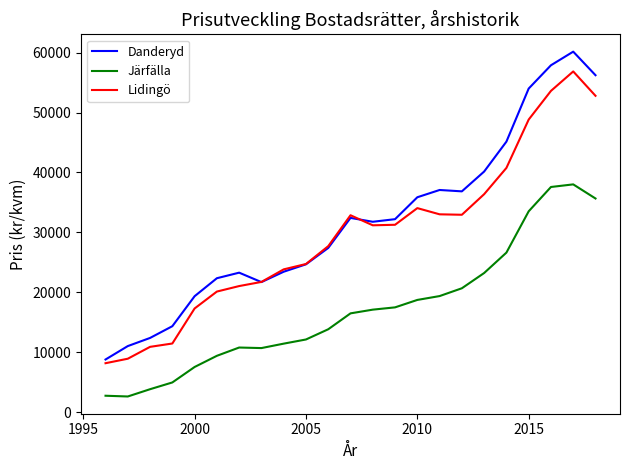

Rank the series by their maximum value, from highest to lowest.

Danderyd, Lidingö, Järfälla